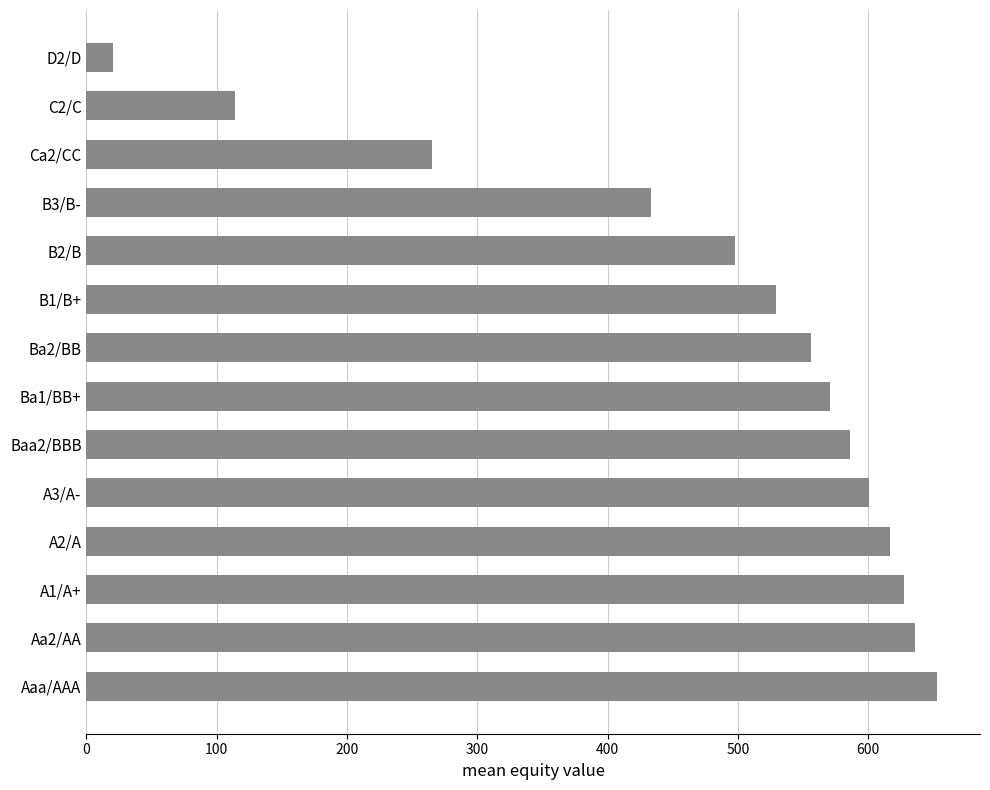

Rank the categories by value from lowest to highest.

D2/D, C2/C, Ca2/CC, B3/B-, B2/B, B1/B+, Ba2/BB, Ba1/BB+, Baa2/BBB, A3/A-, A2/A, A1/A+, Aa2/AA, Aaa/AAA